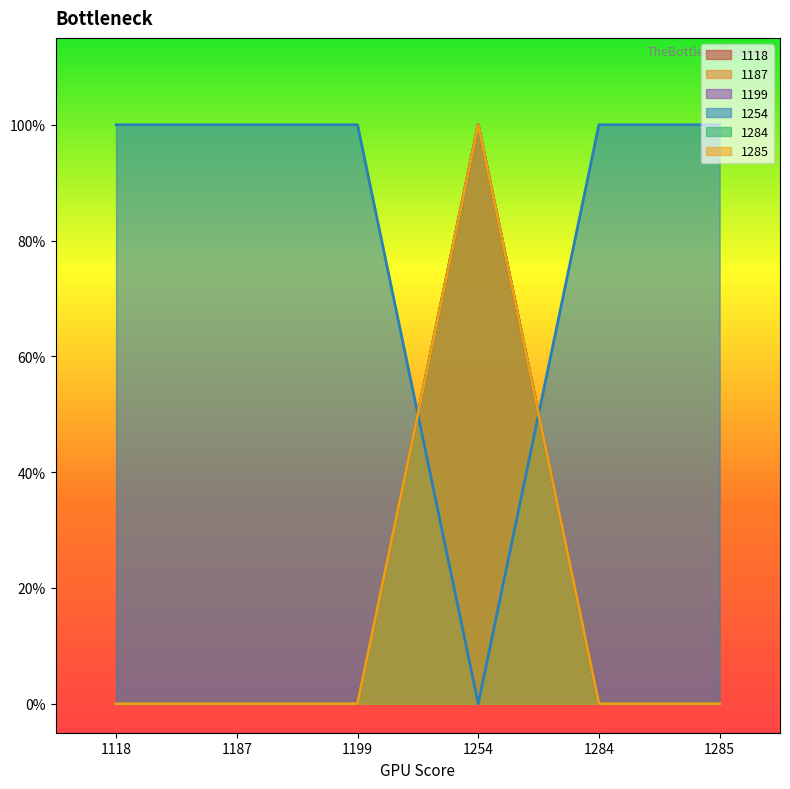

At which category does the chart reach its minimum across all series?

1118